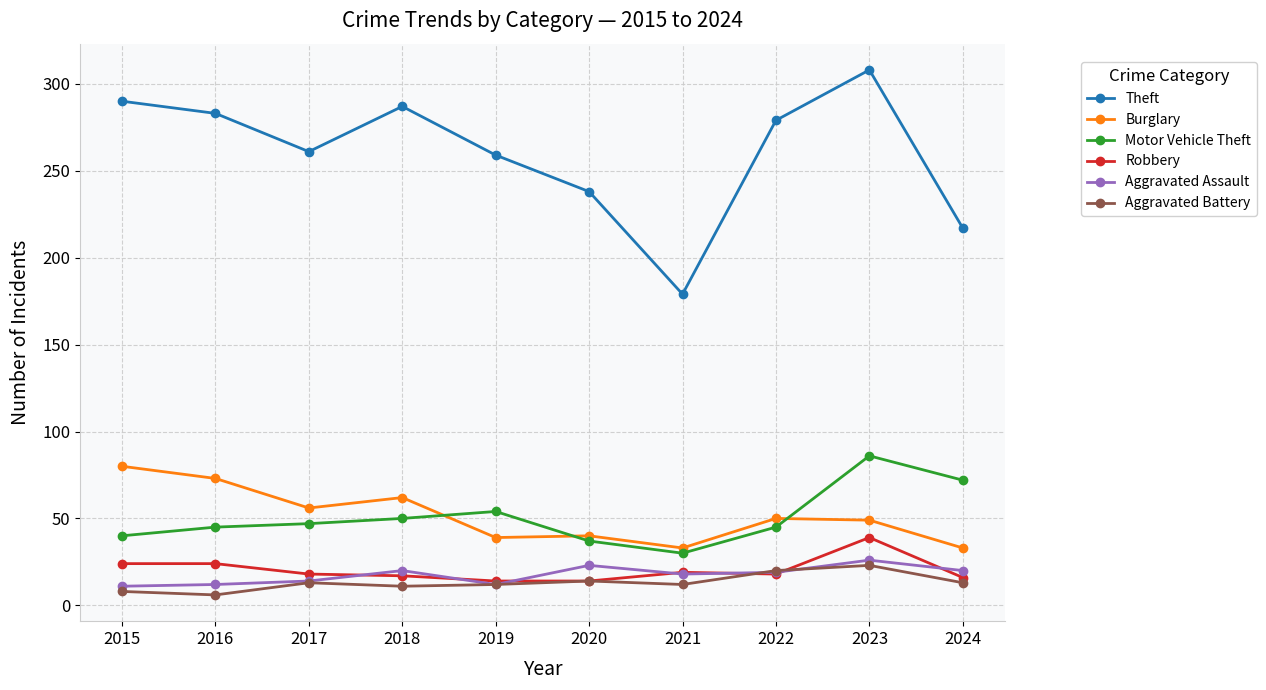

How many categories are shown in the chart?

10